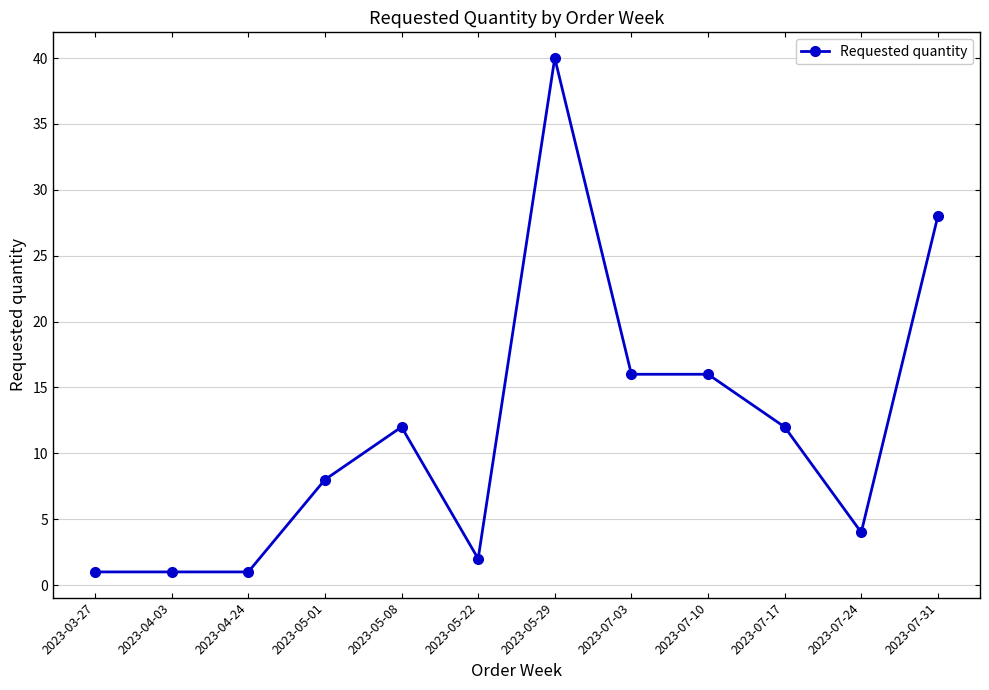

Approximately how many times larger is the value at 2023-07-24 compared to 2023-05-08?

0.3